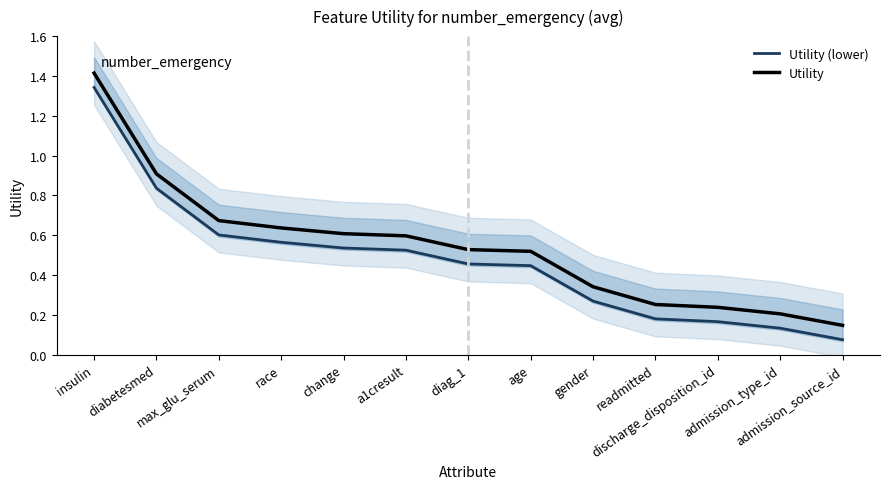

What is the value of the Utility (lower) point at the 3rd from the left?

0.6